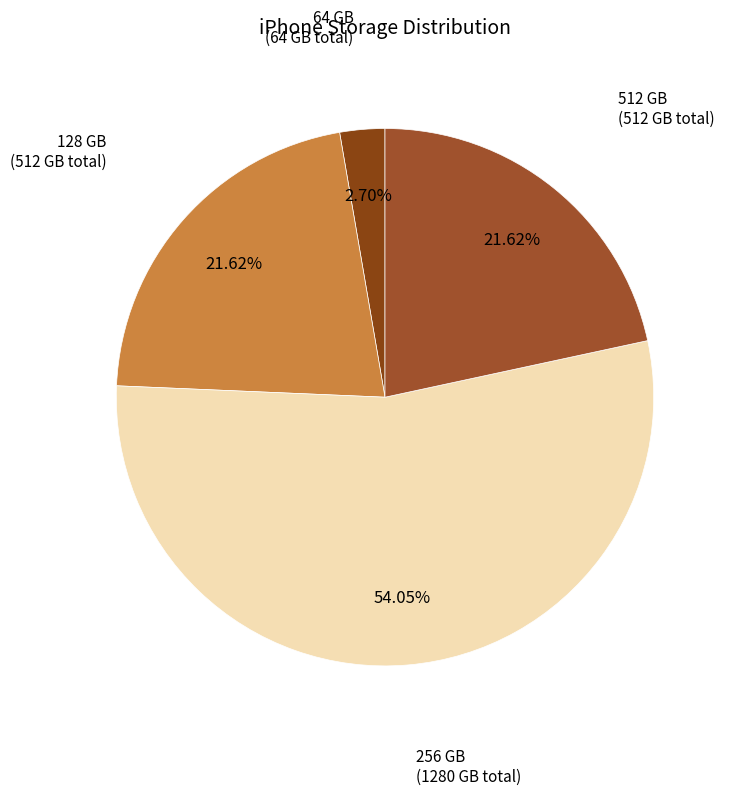

What is the majority slice?

256 GB